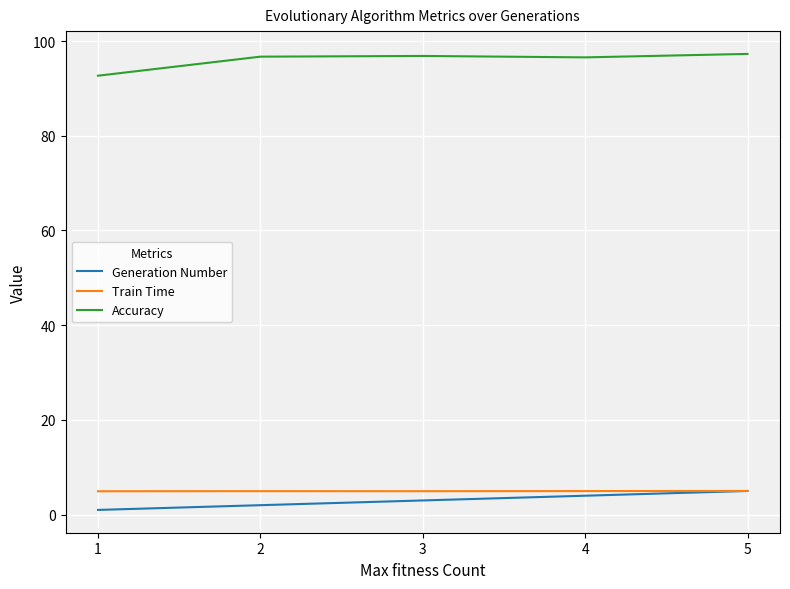

What is the lowest value of the Generation Number series?

1.0